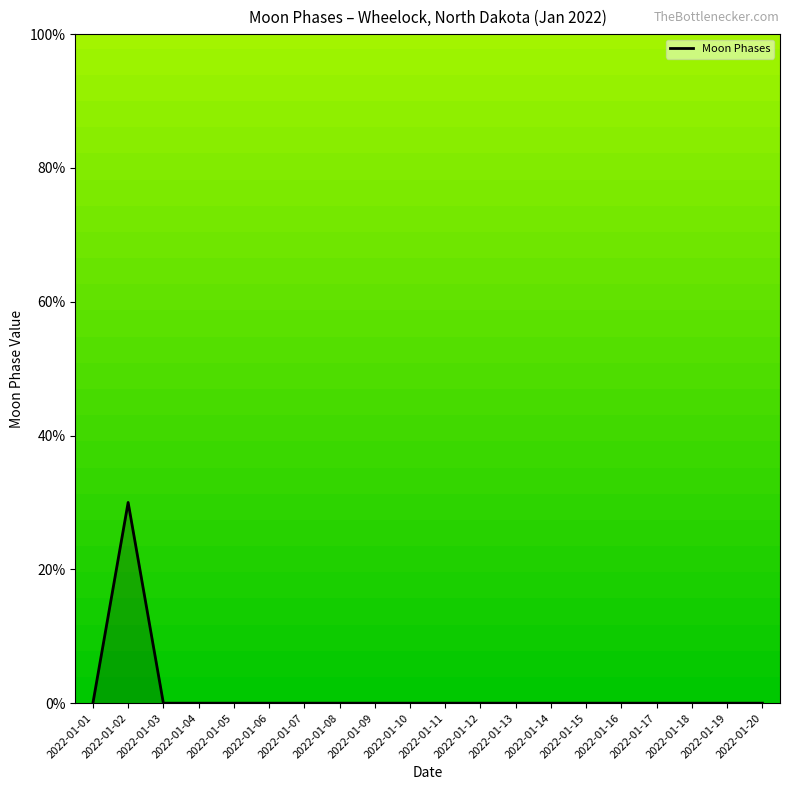

Does the chart display data point markers on the line(s)?

No